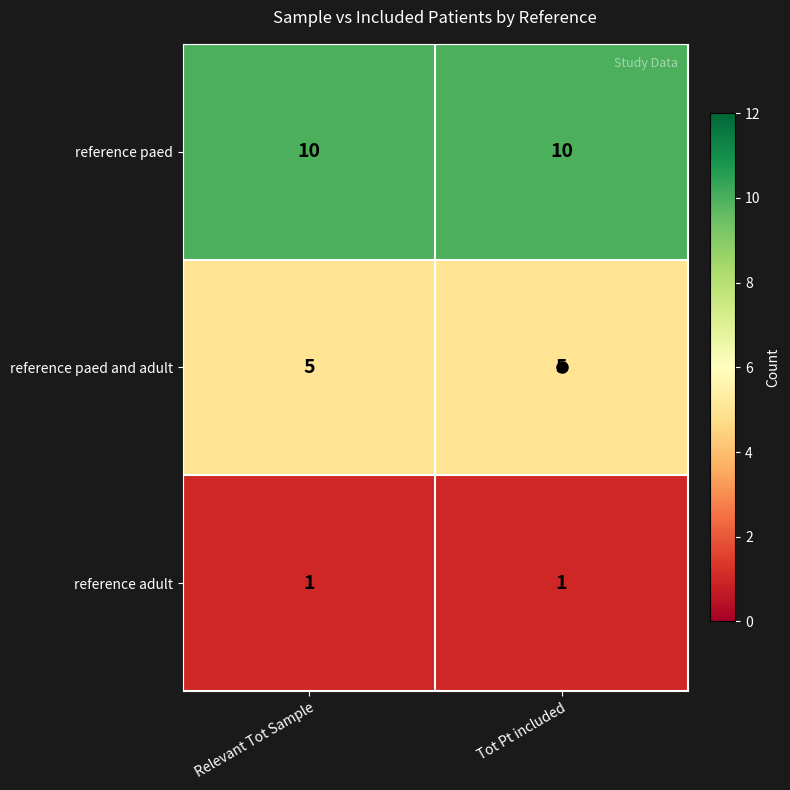

What is the average value of the reference paed and adult series?

5